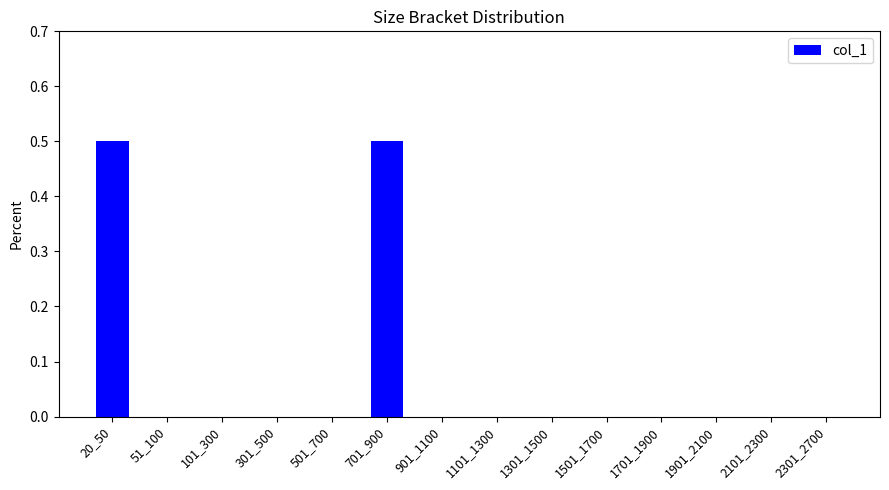

Count the number of categories in the chart.

14